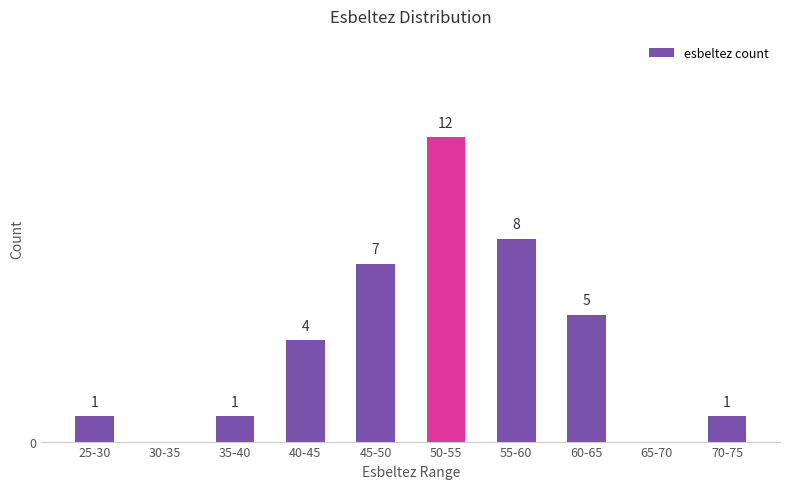

Which has a higher value, 40-45 or 55-60?

55-60